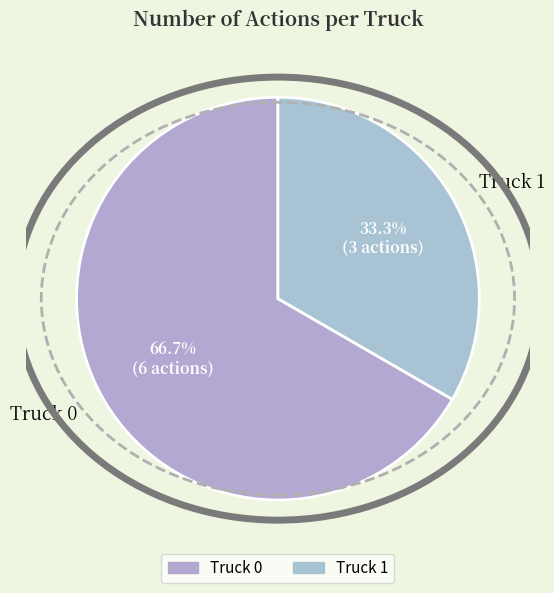

How many segments does this pie chart have?

2